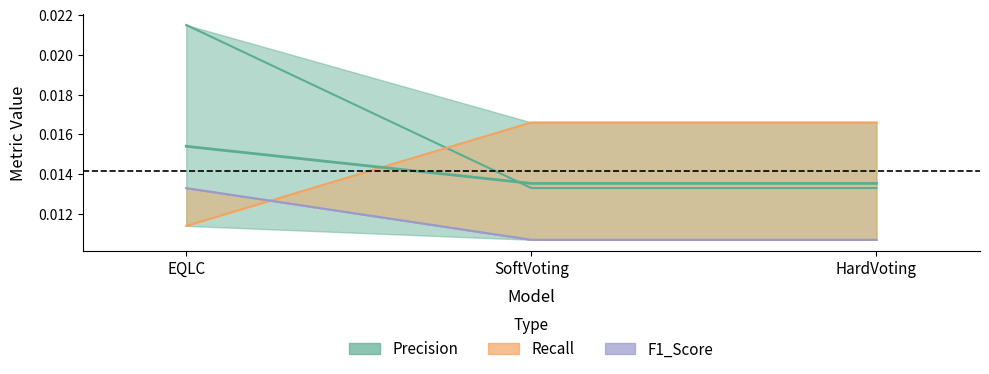

How many lines are shown in the chart?

3